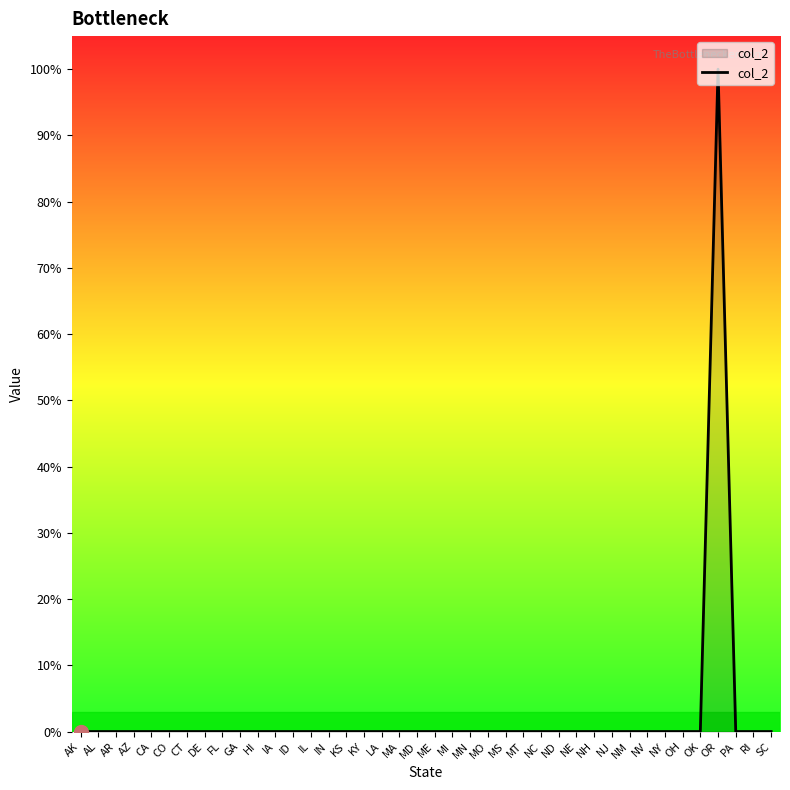

Is this an area chart (filled region under the line)?

Yes